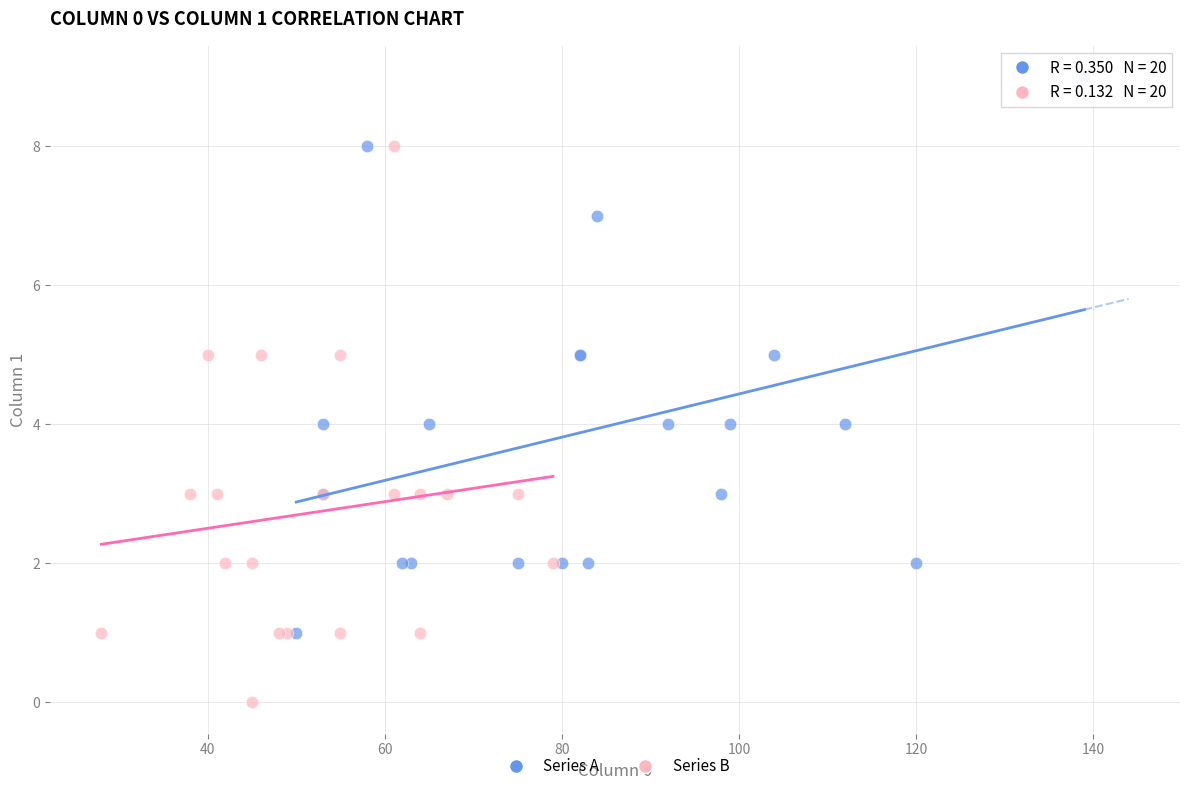

What are all the series names shown in the legend?

Series A, Series B